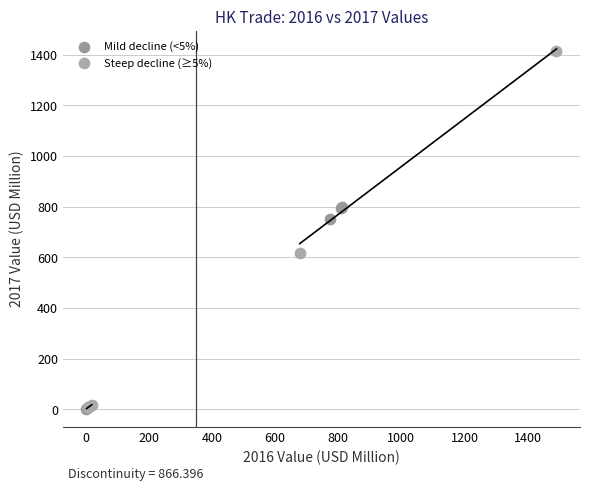

Which series has the widest spread of Y values?

Steep decline (≥5%)